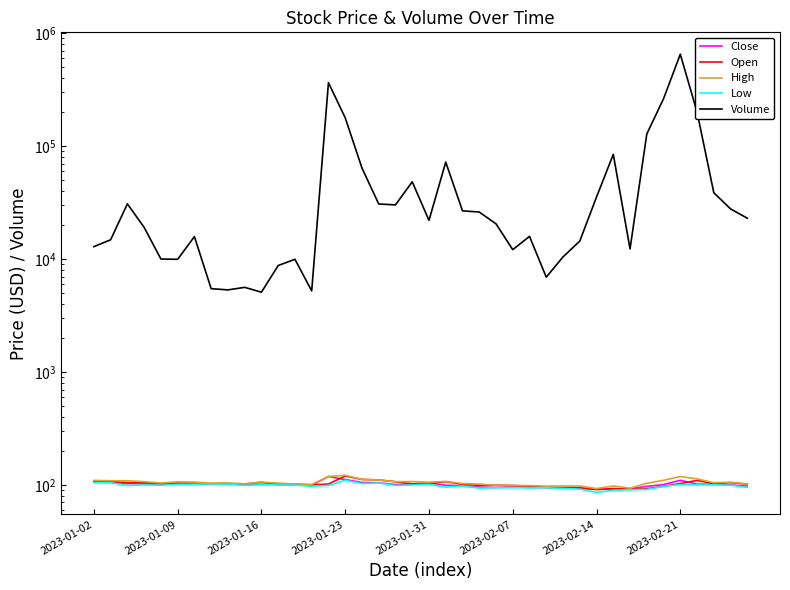

What value does the Close series have at 21?

99.4